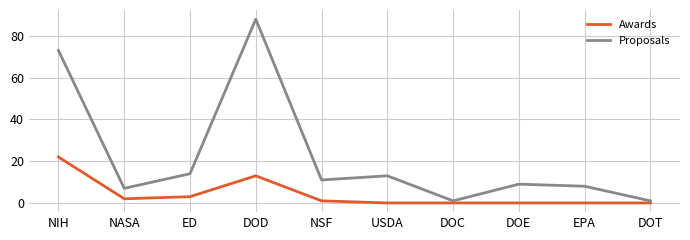

At which label does Proposals reach its peak?

DOD